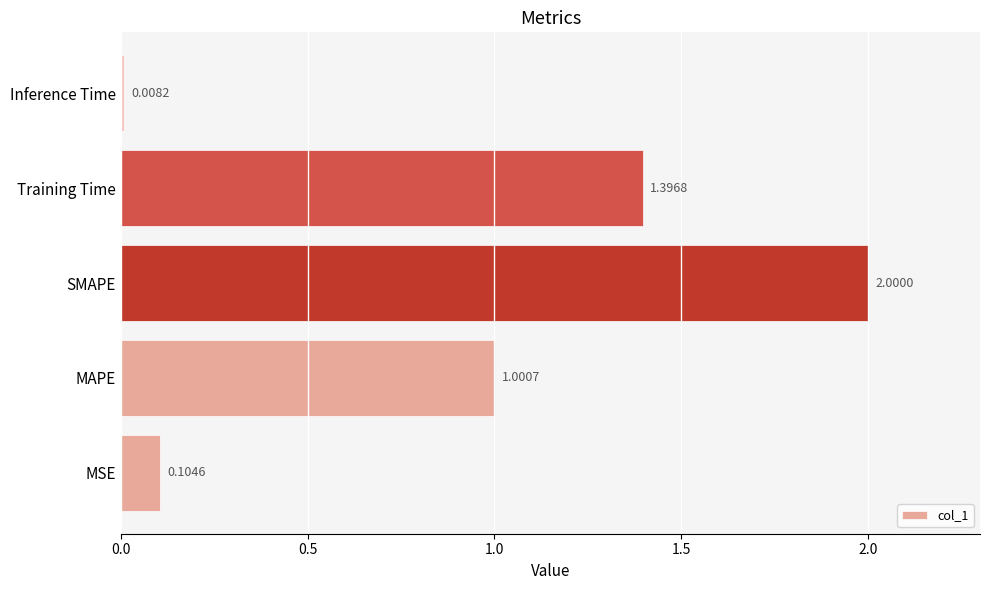

Rank the categories by value from highest to lowest.

SMAPE, Training Time, MAPE, MSE, Inference Time